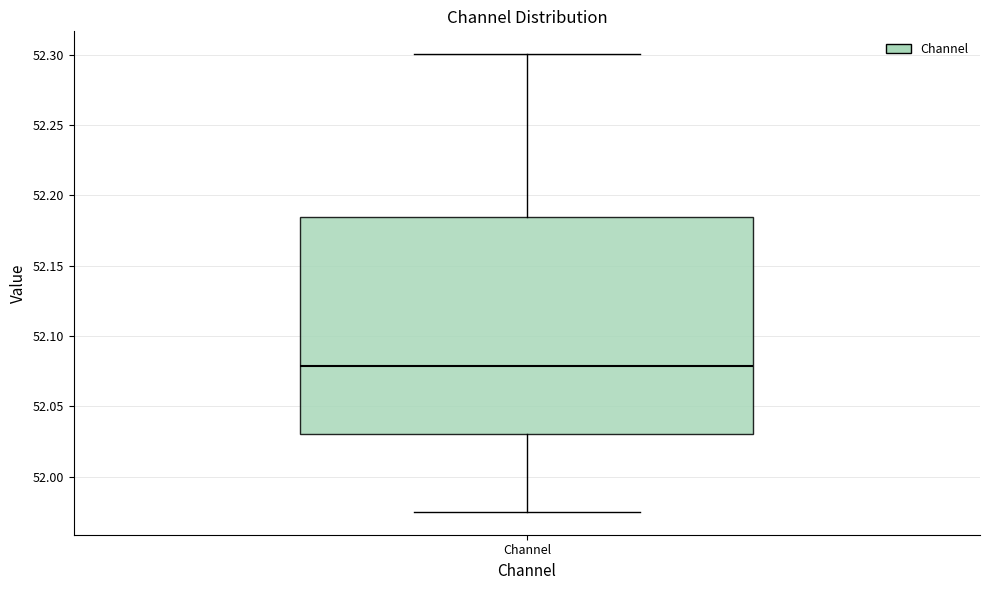

Read this box plot against the y-axis: the position of the median line, the range covered by the box, and the ends of both whiskers. The values are not printed on the chart, so give them approximately, as read against the axis.

median 52.080, box 52.030 to 52.185, whiskers 51.975 to 52.300